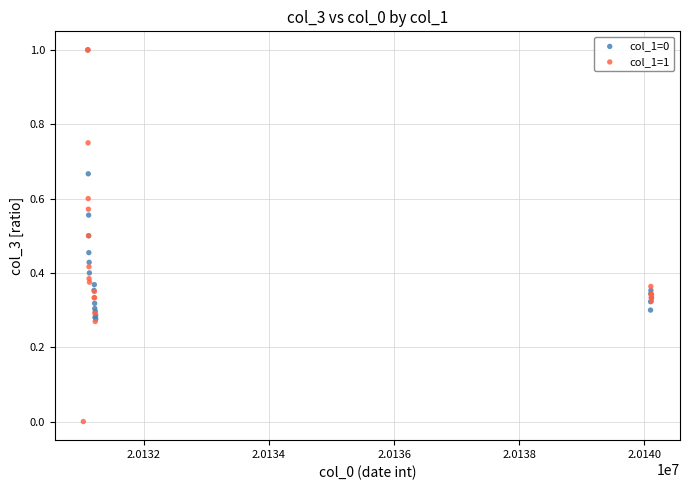

Which series reaches the minimum Y coordinate?

col_1=1